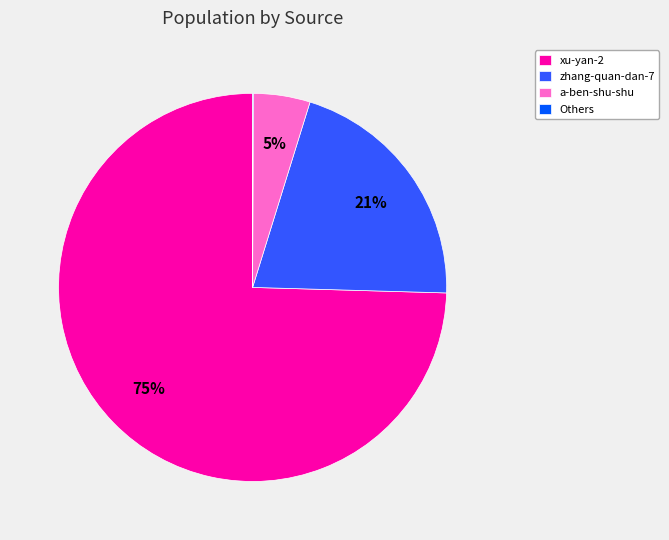

Which category has the biggest portion of the pie?

xu-yan-2